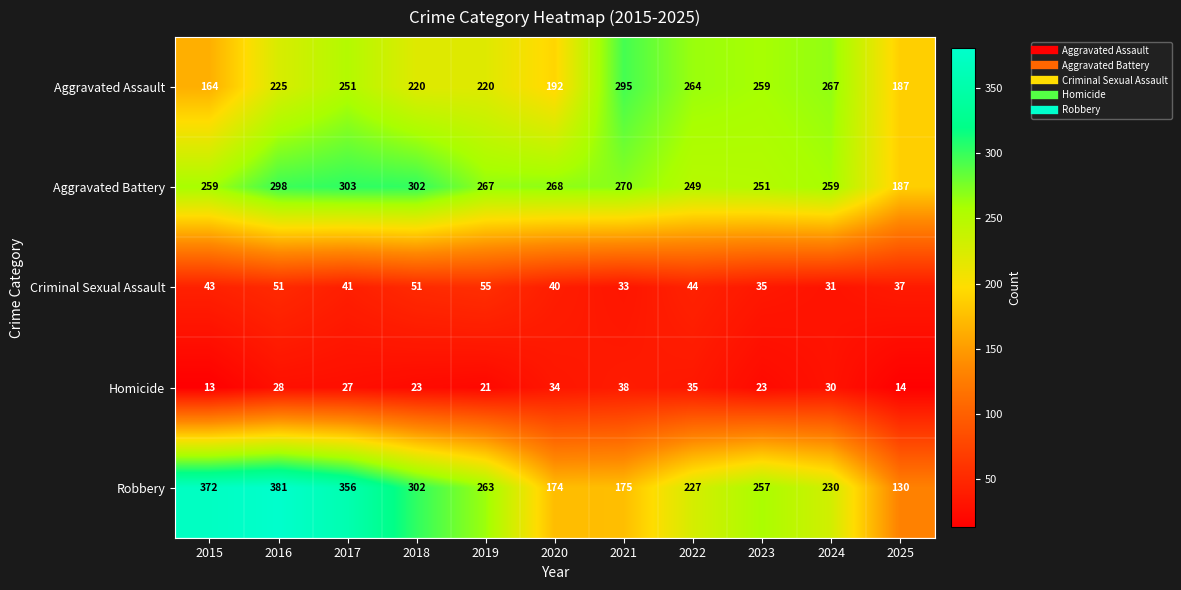

What is the average value of the Criminal Sexual Assault series?

42